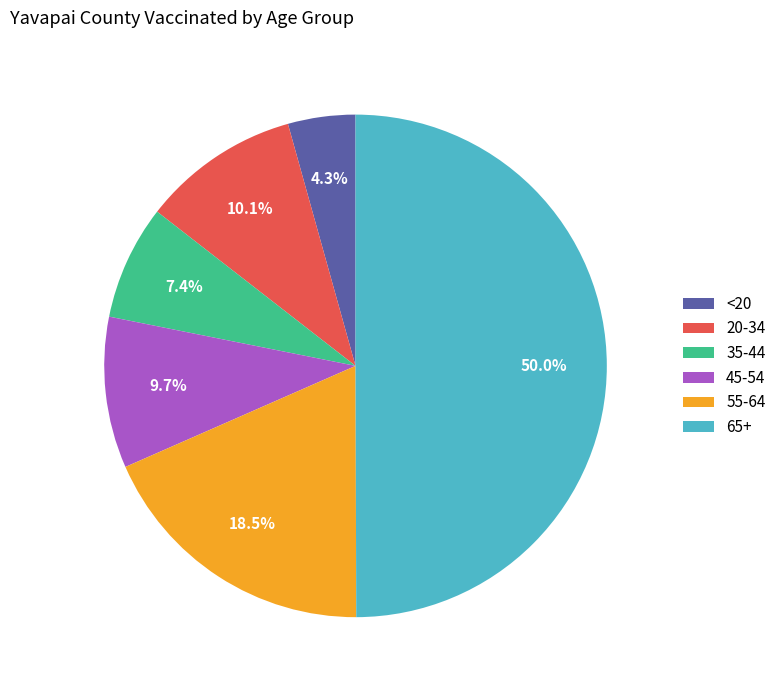

How many segments does this pie chart have?

6